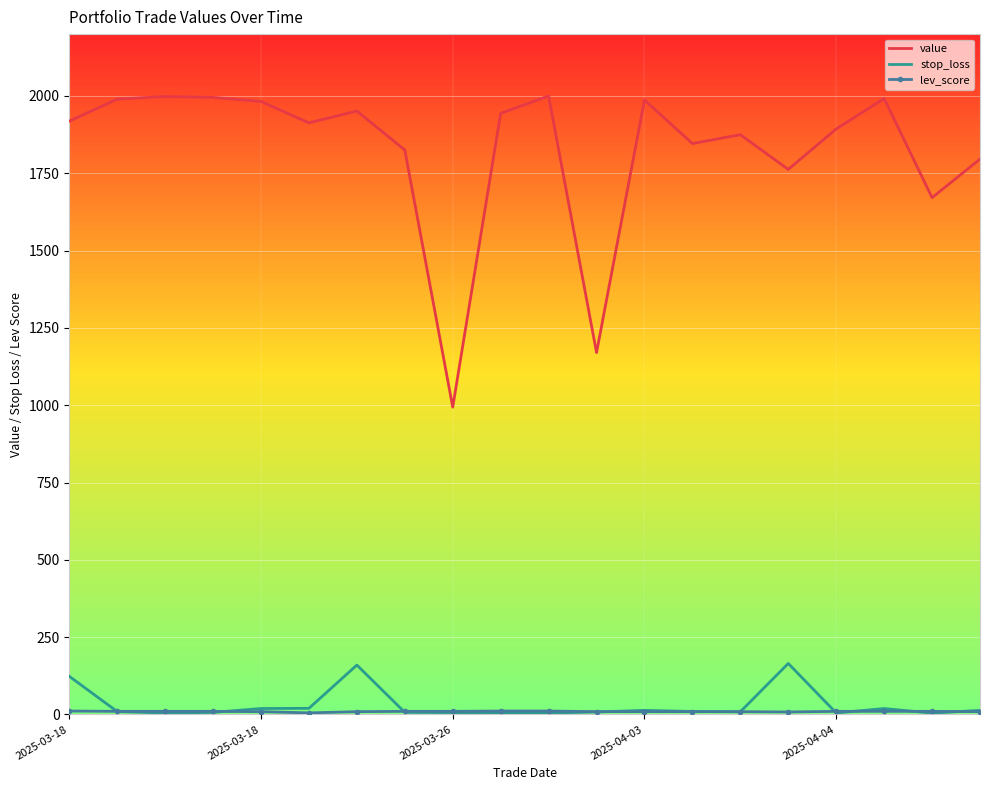

What is the greatest value displayed?

2000.0